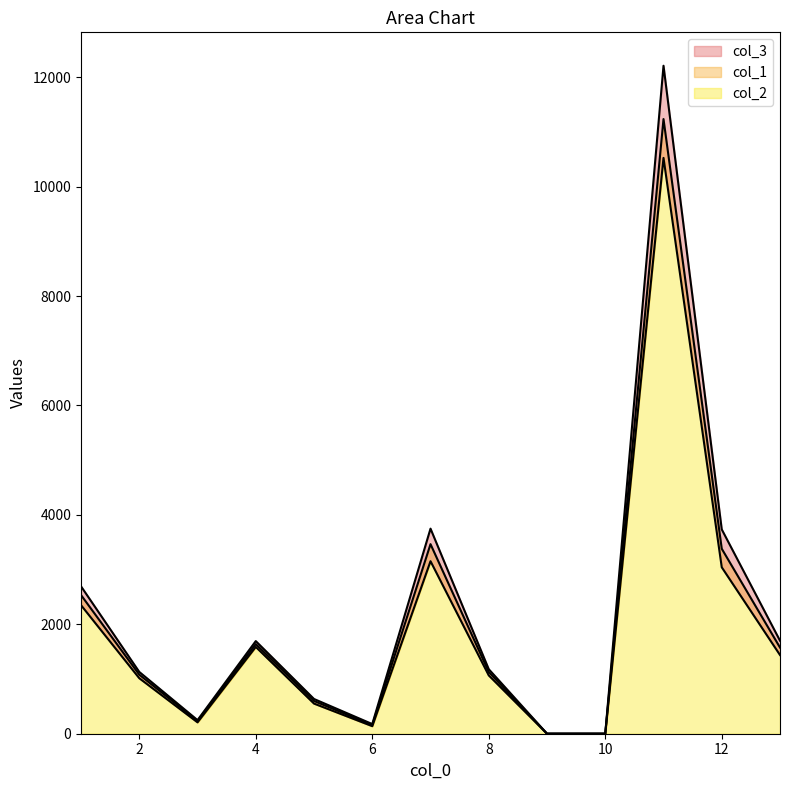

True or false: col_2 and col_3 intersect in this chart.

False